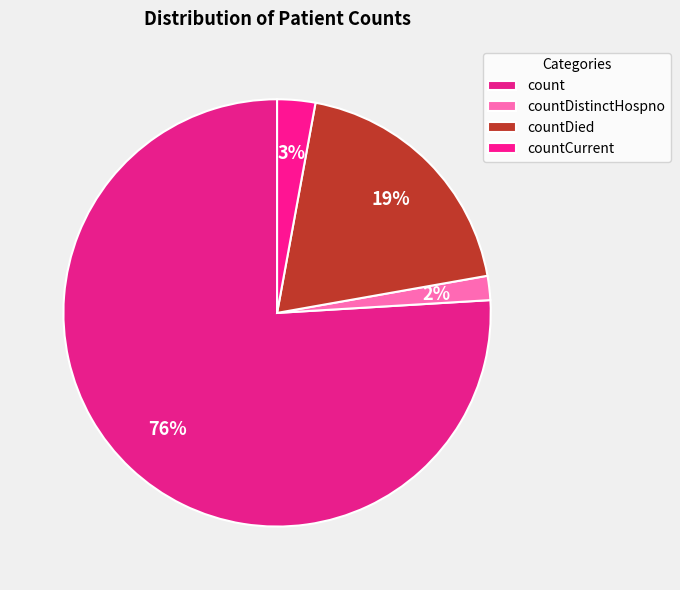

What is the change in value from countDistinctHospno to countDied?

+316